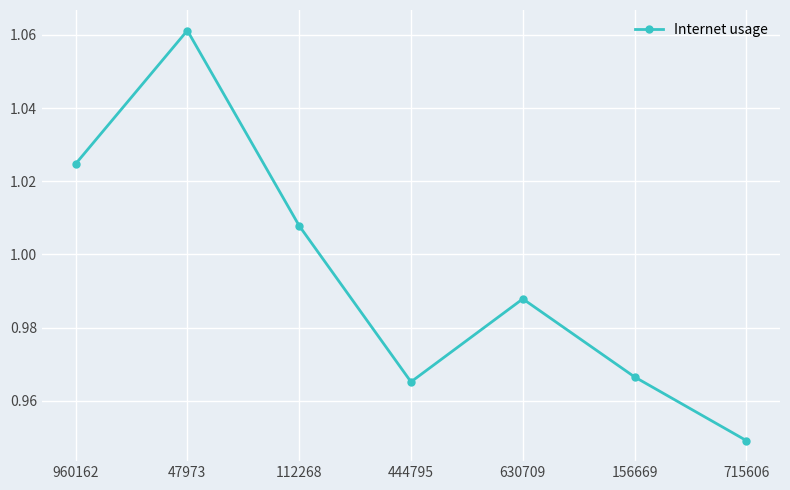

What is the label of the 7th point from the right?

960162